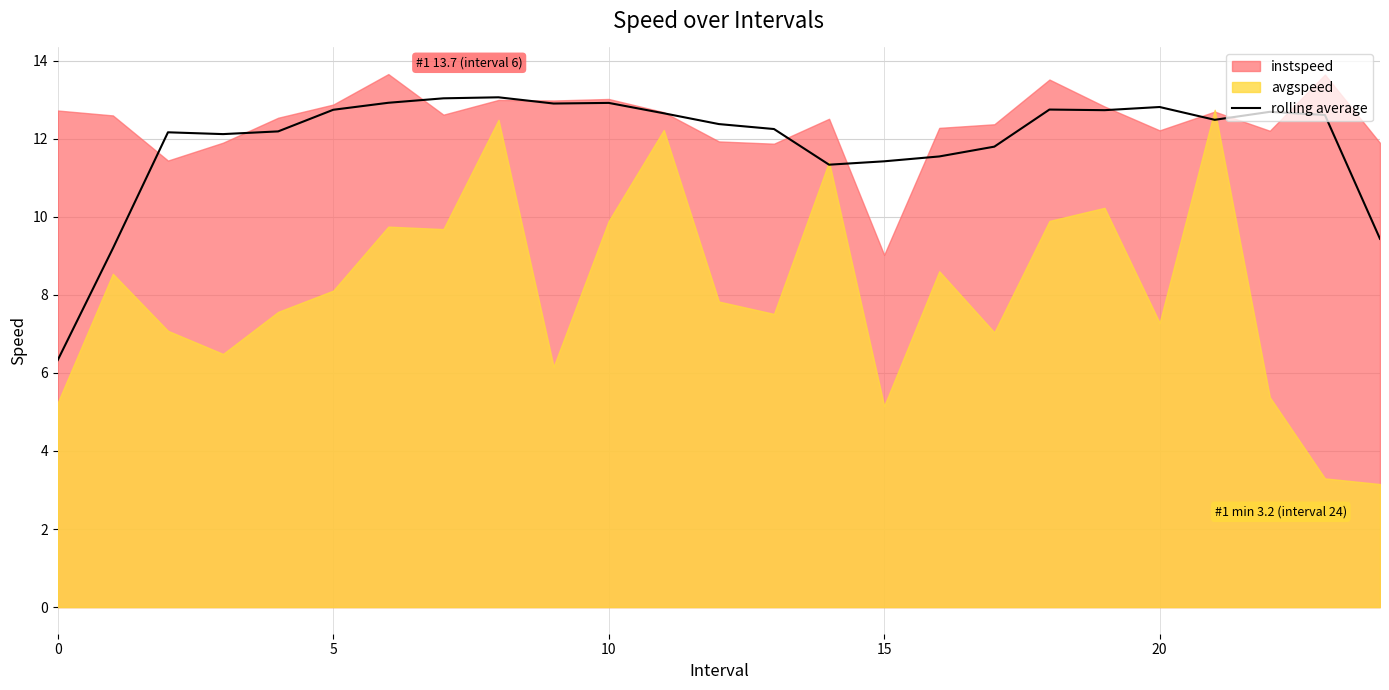

What is the minimum value for rolling average?

6.3